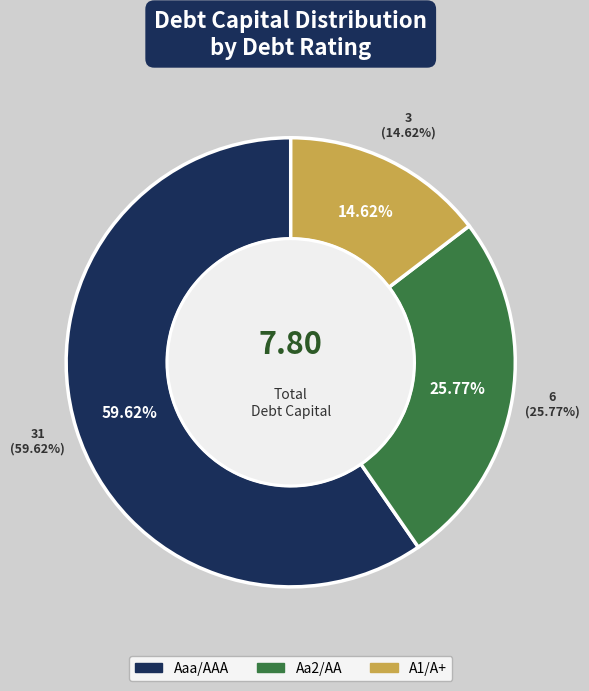

Which category has the smallest portion of the pie?

A1/A+